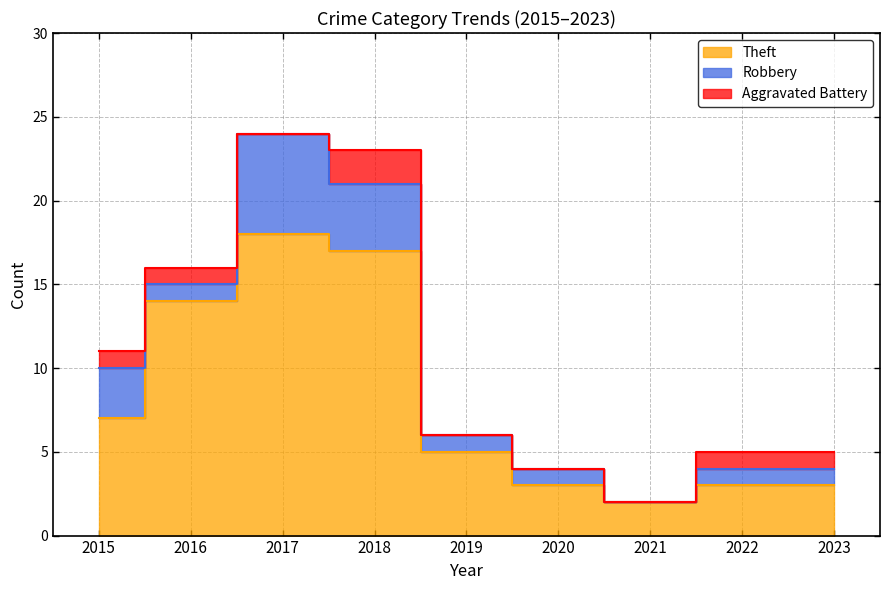

How many interior local valleys does the Robbery series have?

2